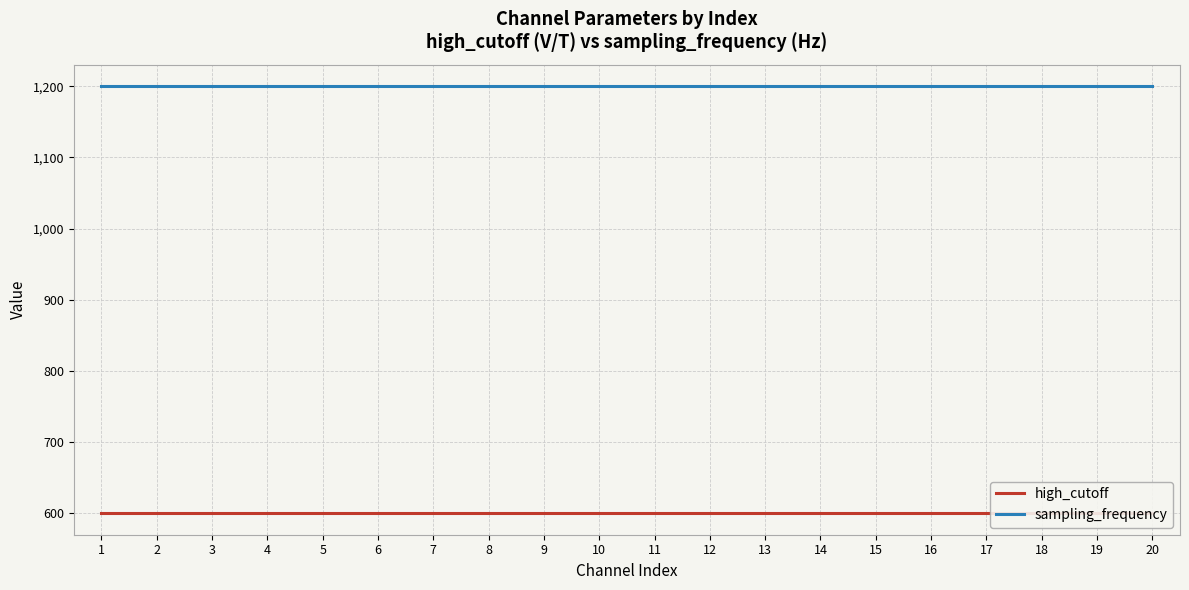

Rank the series at 7 from lowest to highest value.

high_cutoff, sampling_frequency